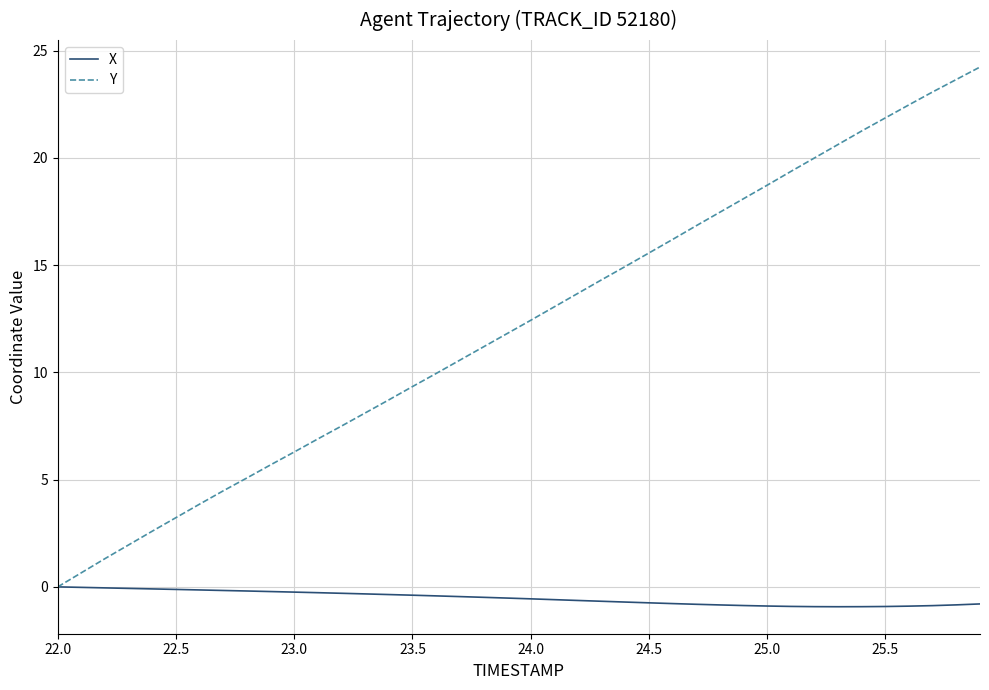

What is the maximum value for Y?

24.2